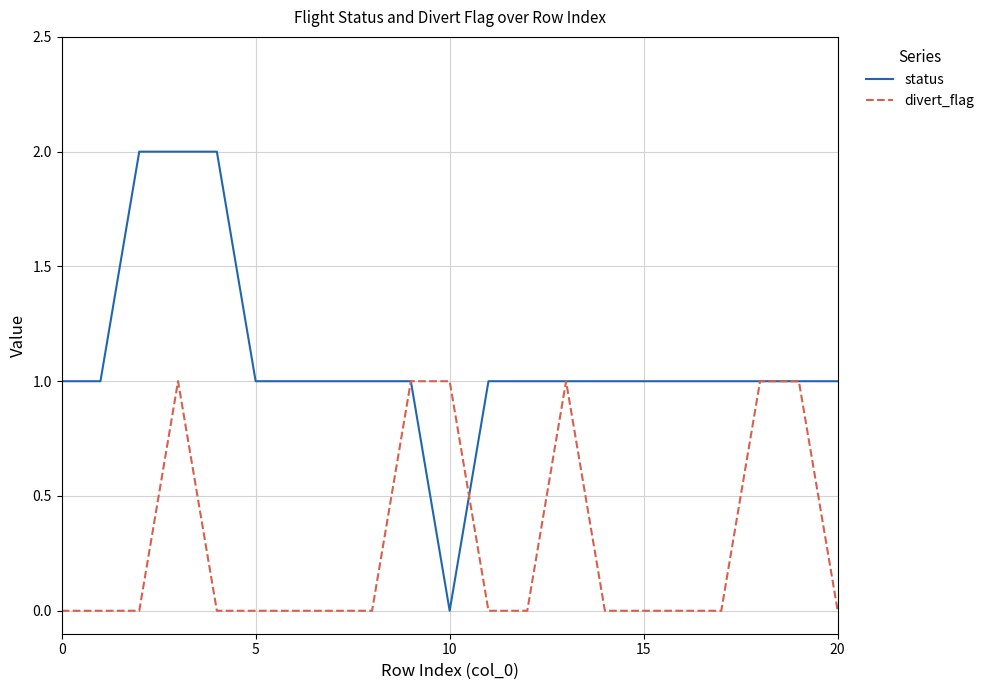

List the series in order of their overall mean, highest first.

status, divert_flag